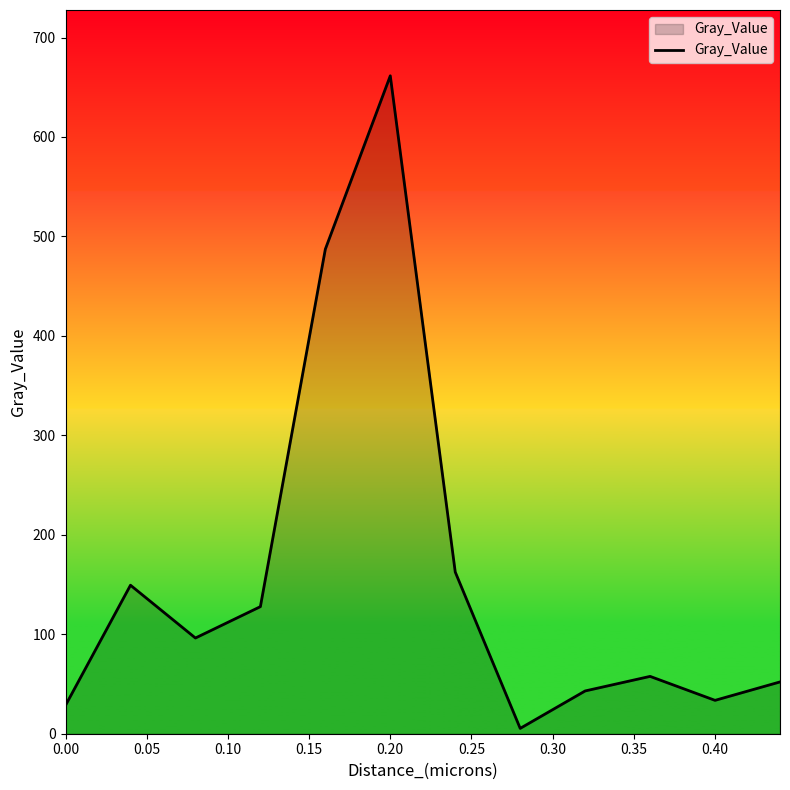

What is the greatest value displayed?

661.5